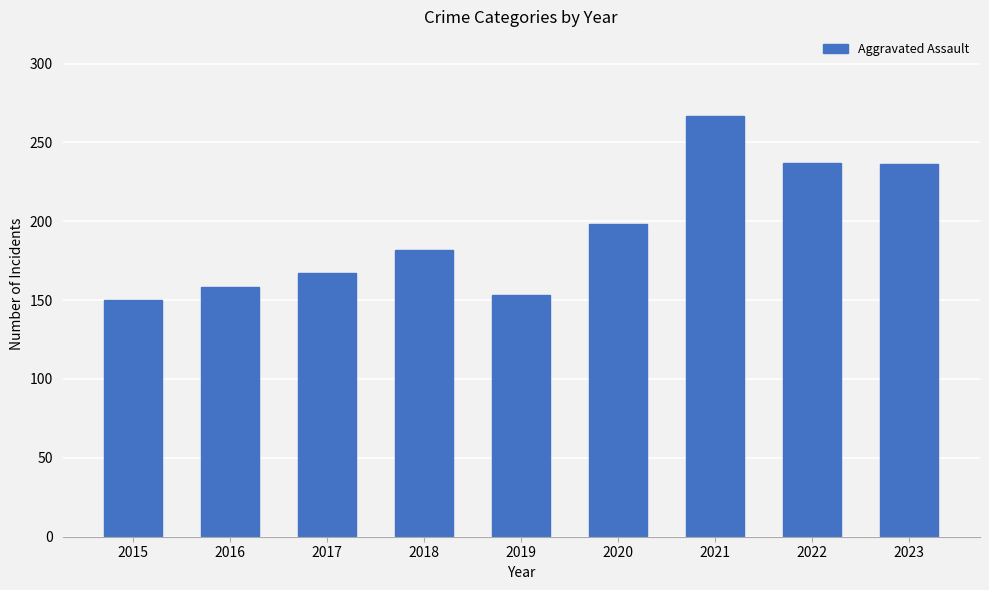

True or false: the data shows 151 at 2022.

False